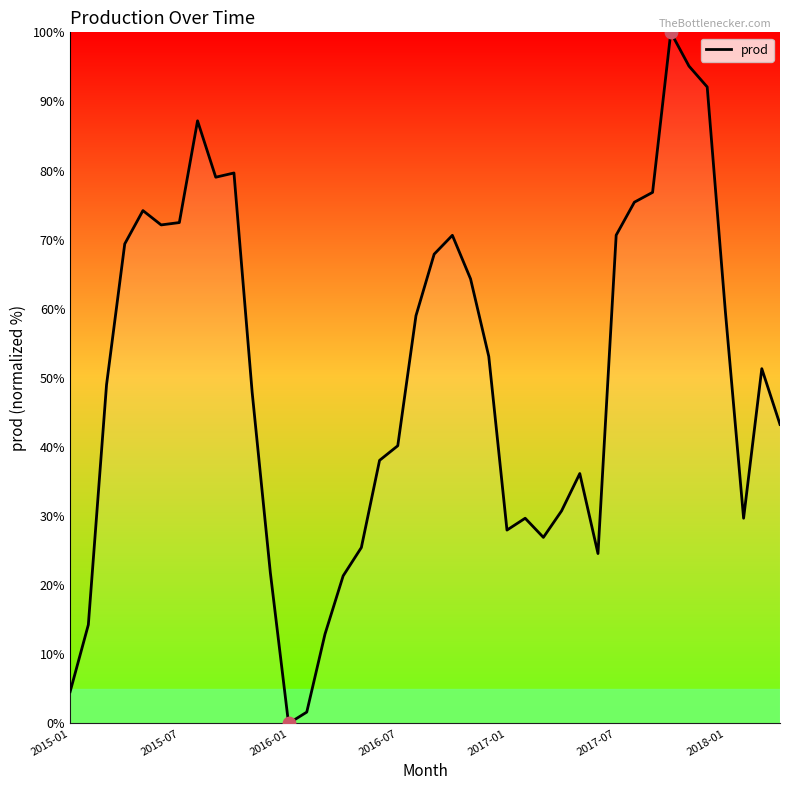

What is the greatest value displayed?

100.0